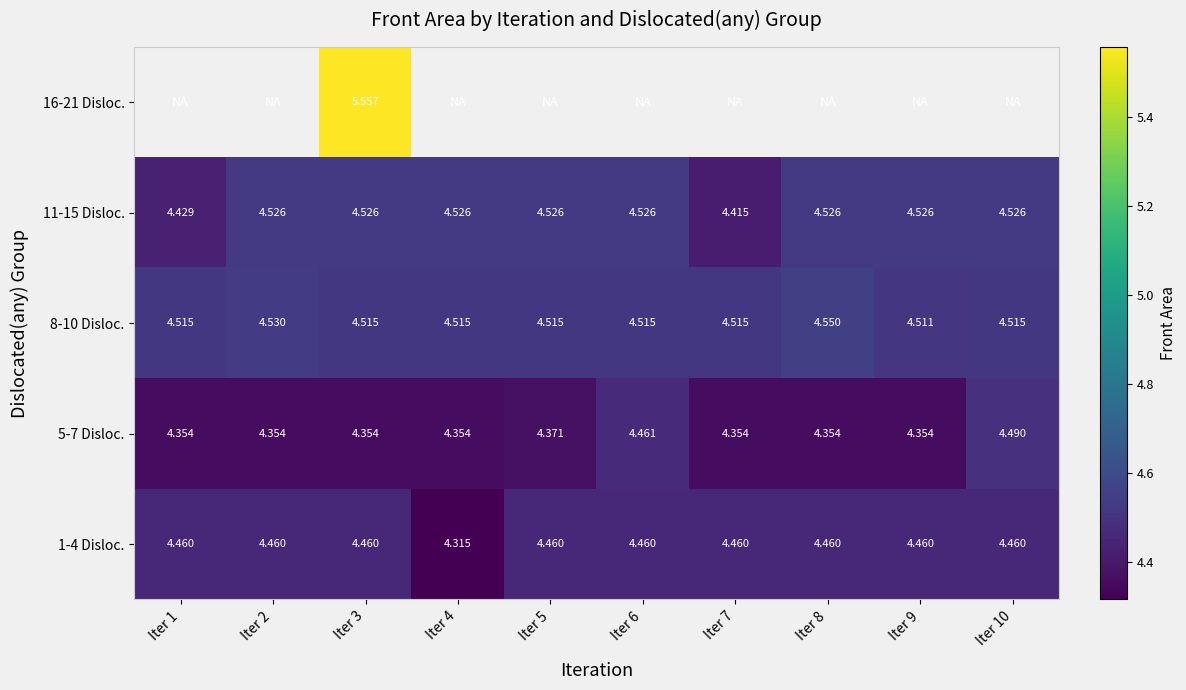

Is the value of 11-15 Disloc. at Iter 7 greater than the value of 8-10 Disloc. at Iter 7?

No